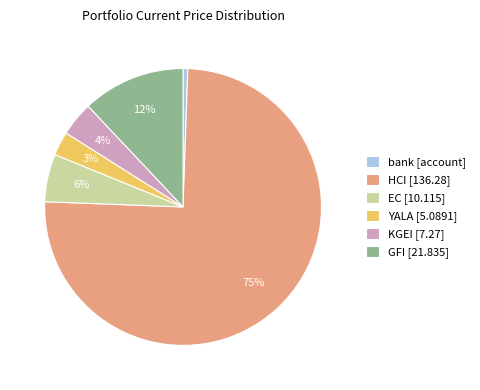

To the nearest percent, what is the difference between the KGEI [7.27] and EC [10.115] slice percentages?

2%